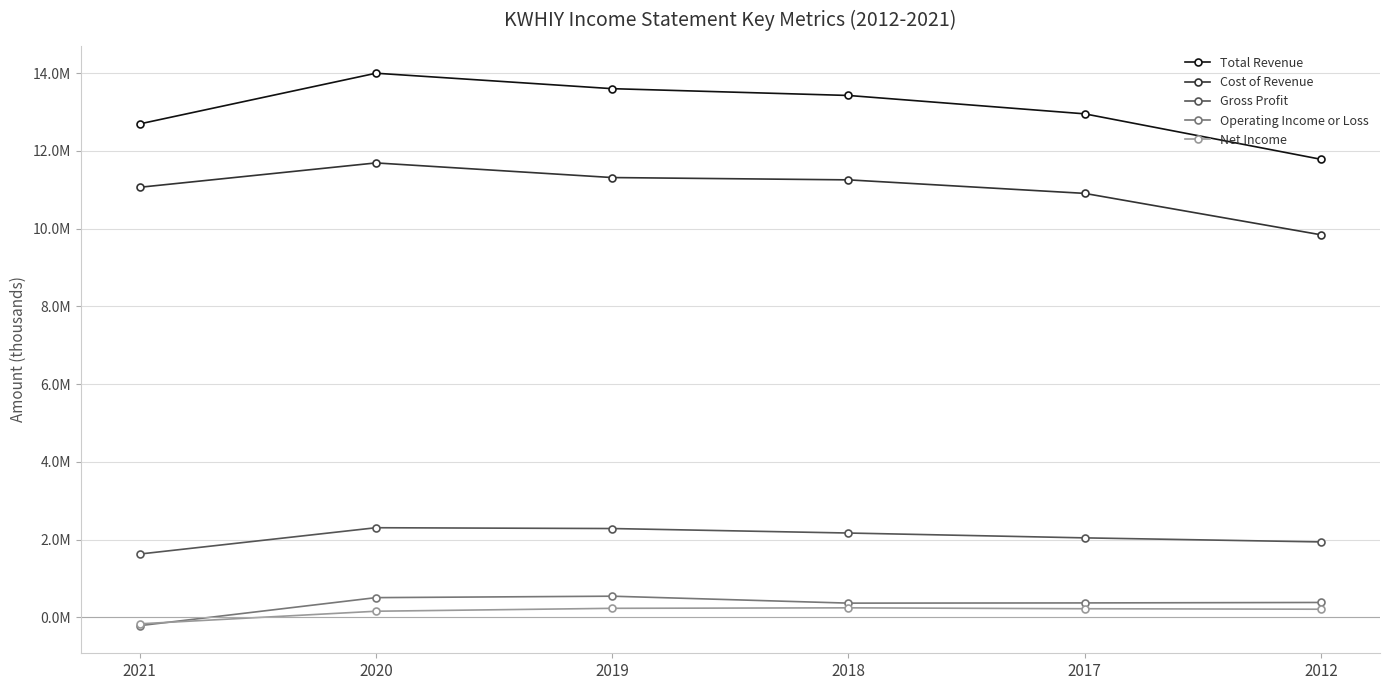

Where is Cost of Revenue nearest to the value 10768400?

2017